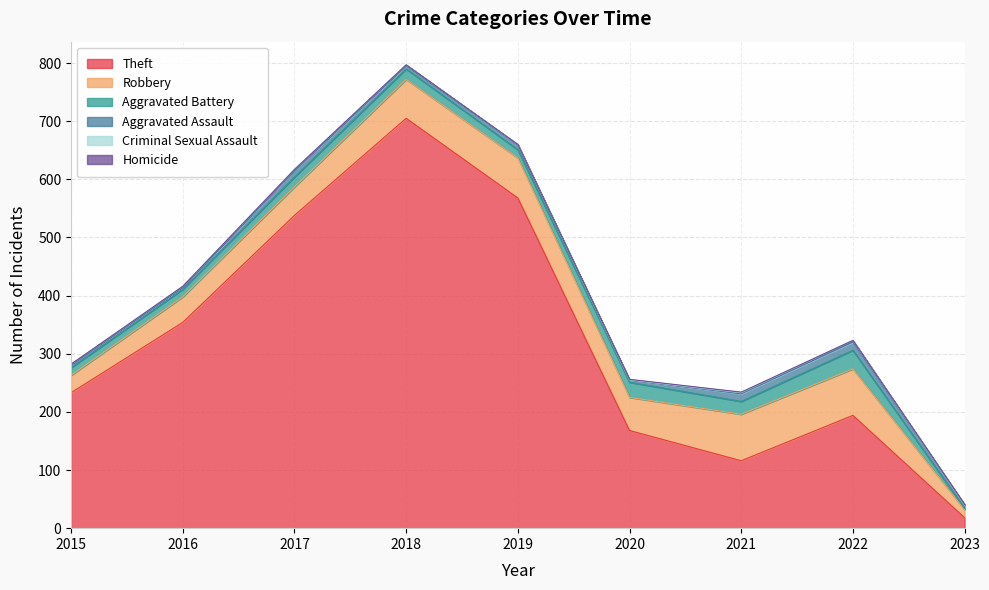

Rank the series at 2021 from lowest to highest value.

Homicide, Criminal Sexual Assault, Aggravated Assault, Aggravated Battery, Robbery, Theft